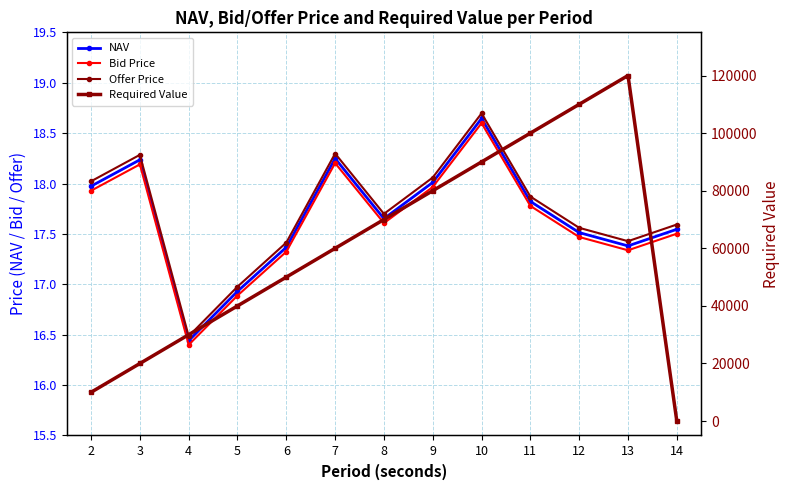

List the labels in order of Offer Price value, smallest first.

4, 5, 6, 13, 12, 14, 8, 11, 2, 9, 3, 7, 10